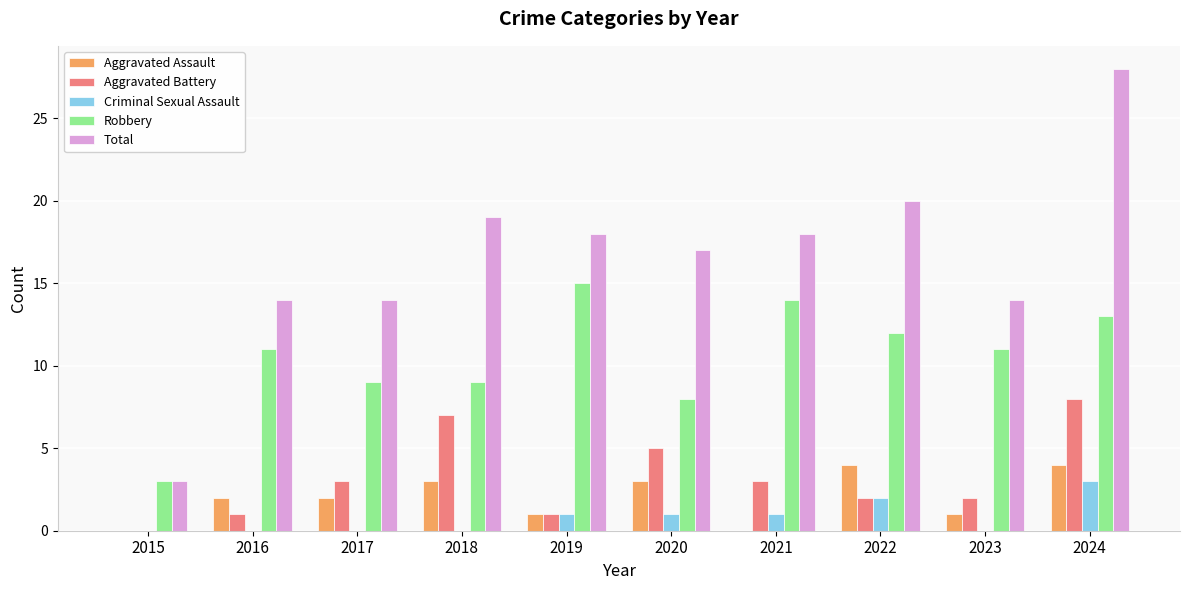

Reading left to right, transcribe all the data shown in this chart.

Aggravated Assault: 0	2	2	3	1	3	0	4	1	4
Aggravated Battery: 0	1	3	7	1	5	3	2	2	8
Criminal Sexual Assault: 0	0	0	0	1	1	1	2	0	3
Robbery: 3	11	9	9	15	8	14	12	11	13
Total: 3	14	14	19	18	17	18	20	14	28